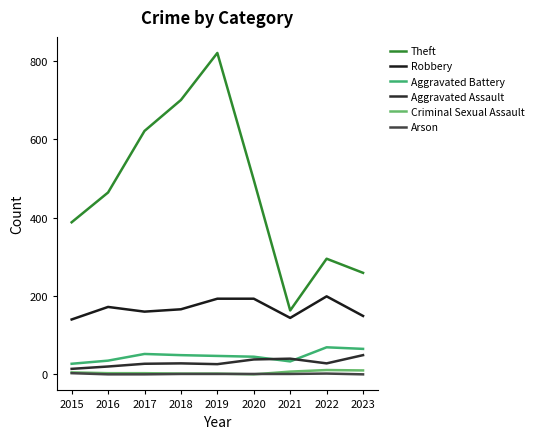

How many lines are shown in the chart?

6